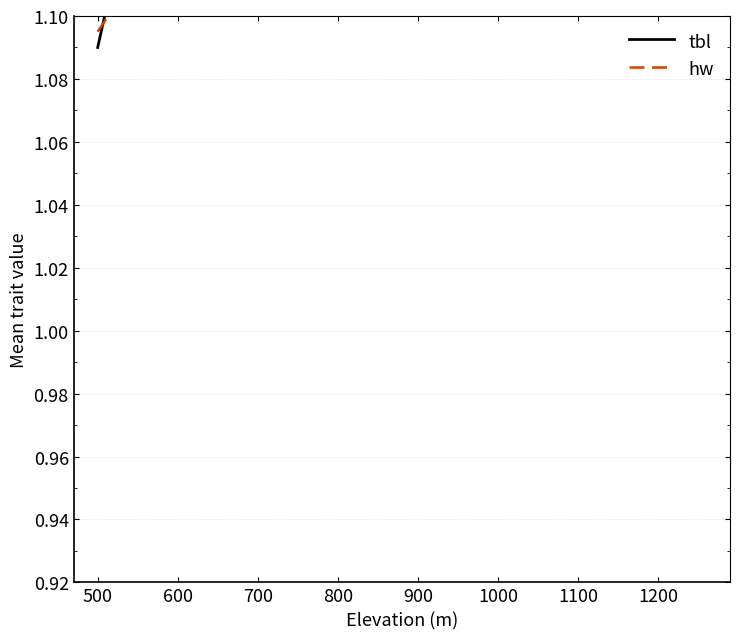

Count the hw values in the range 1 to 2.

6